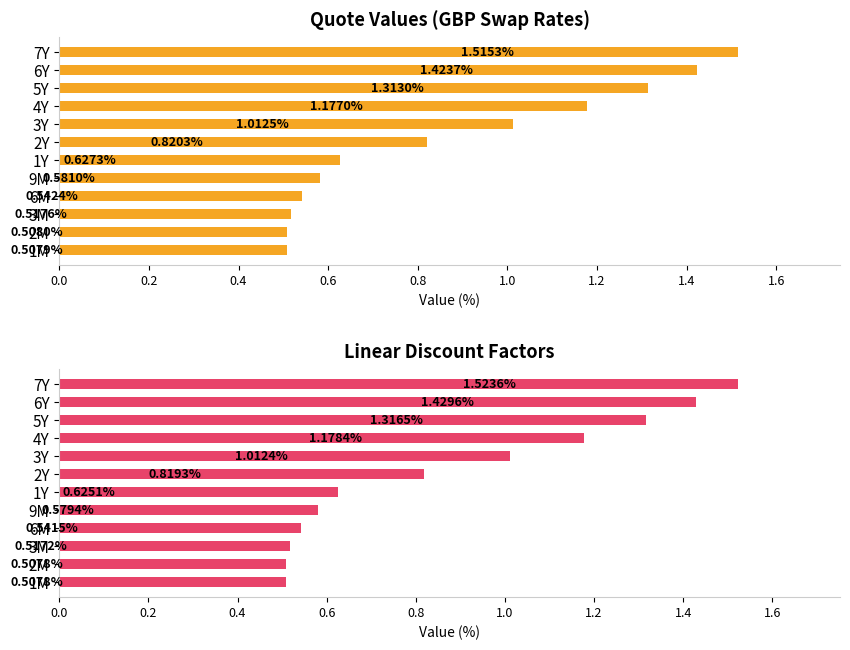

Does the chart contain stacked bars?

No